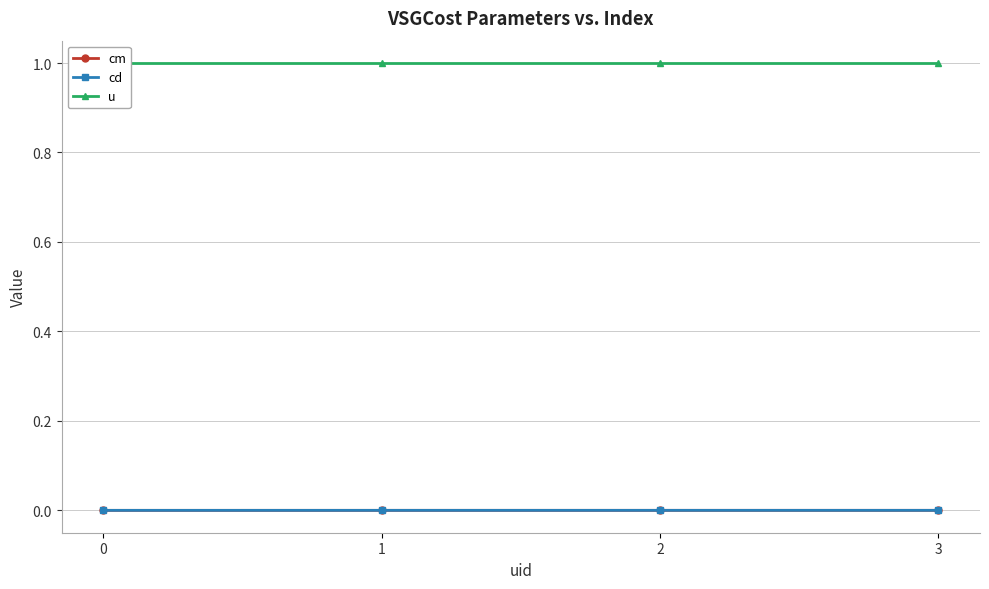

Rank the categories by cm value from lowest to highest.

0, 1, 2, 3